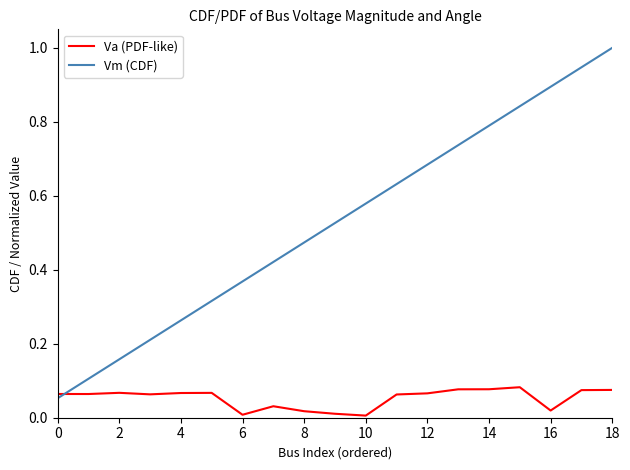

Which series has the widest spread of values?

Vm (CDF)